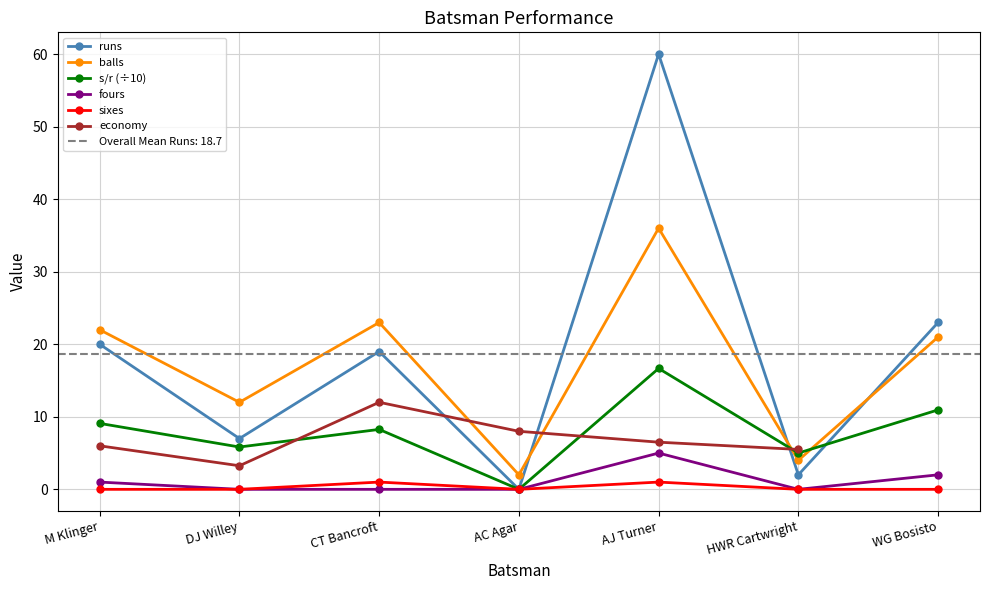

Reading left to right, list all the values displayed in this chart.

20	7	19	0	60	2	23